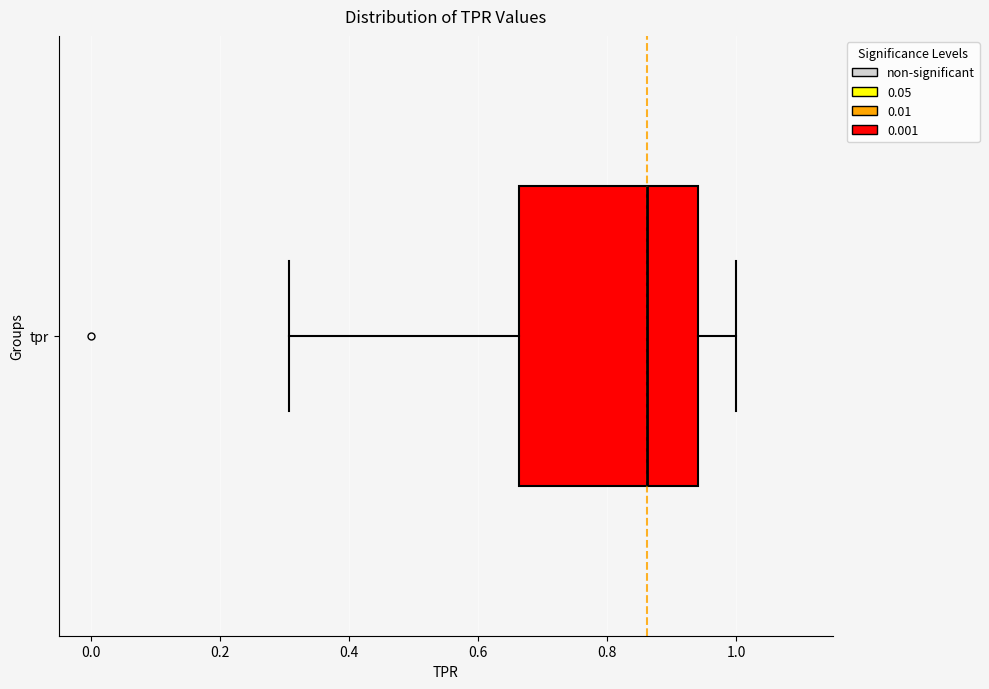

Transcribe this box plot: give where the median line is, the range the box spans, and where the two whiskers end, as read against the x-axis. The values are not printed on the chart, so give them approximately, as read against the axis.

median 0.86, box 0.66 to 0.94, whiskers 0.30 to 1.00